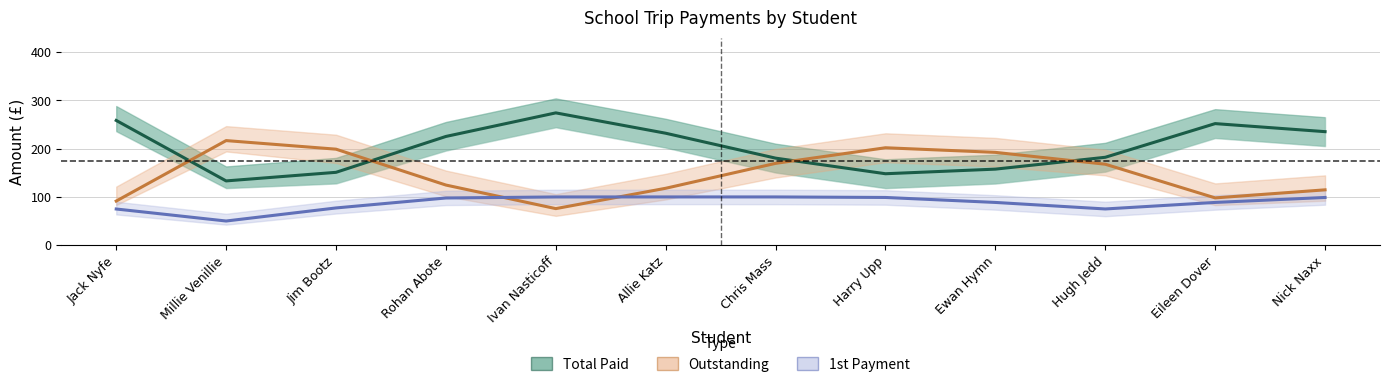

What position from the left is Jack Nyfe?

1